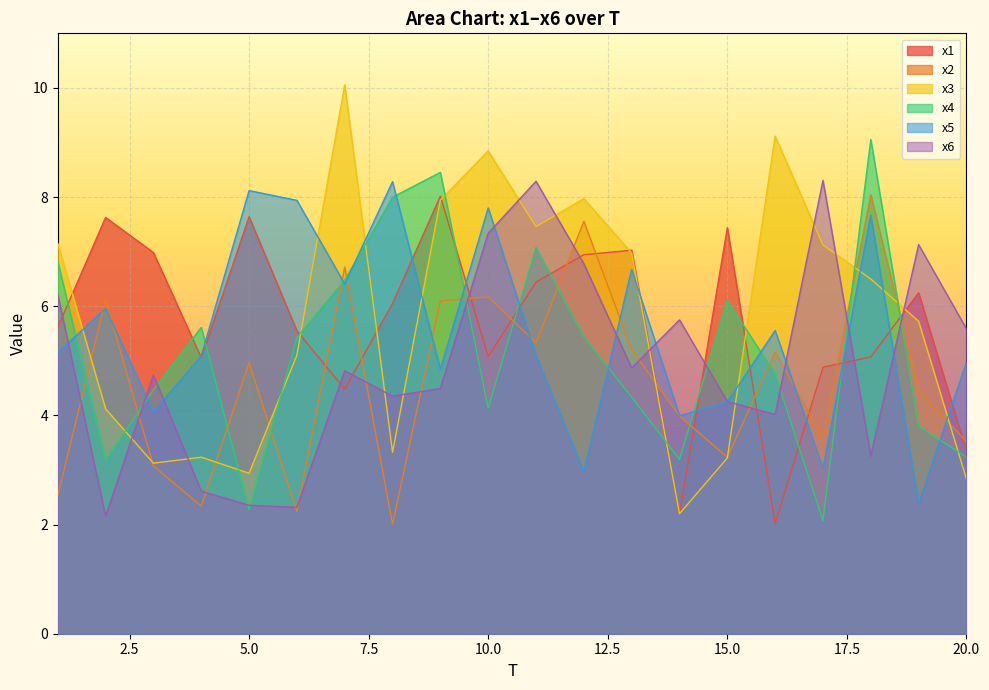

How many interior local peaks does the x4 series have?

5